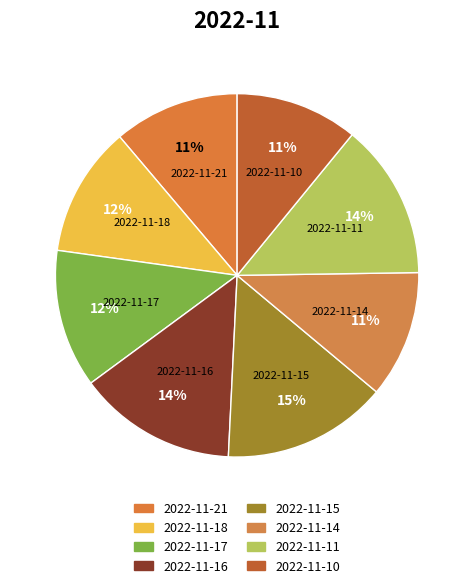

How many slices are in this pie chart?

8